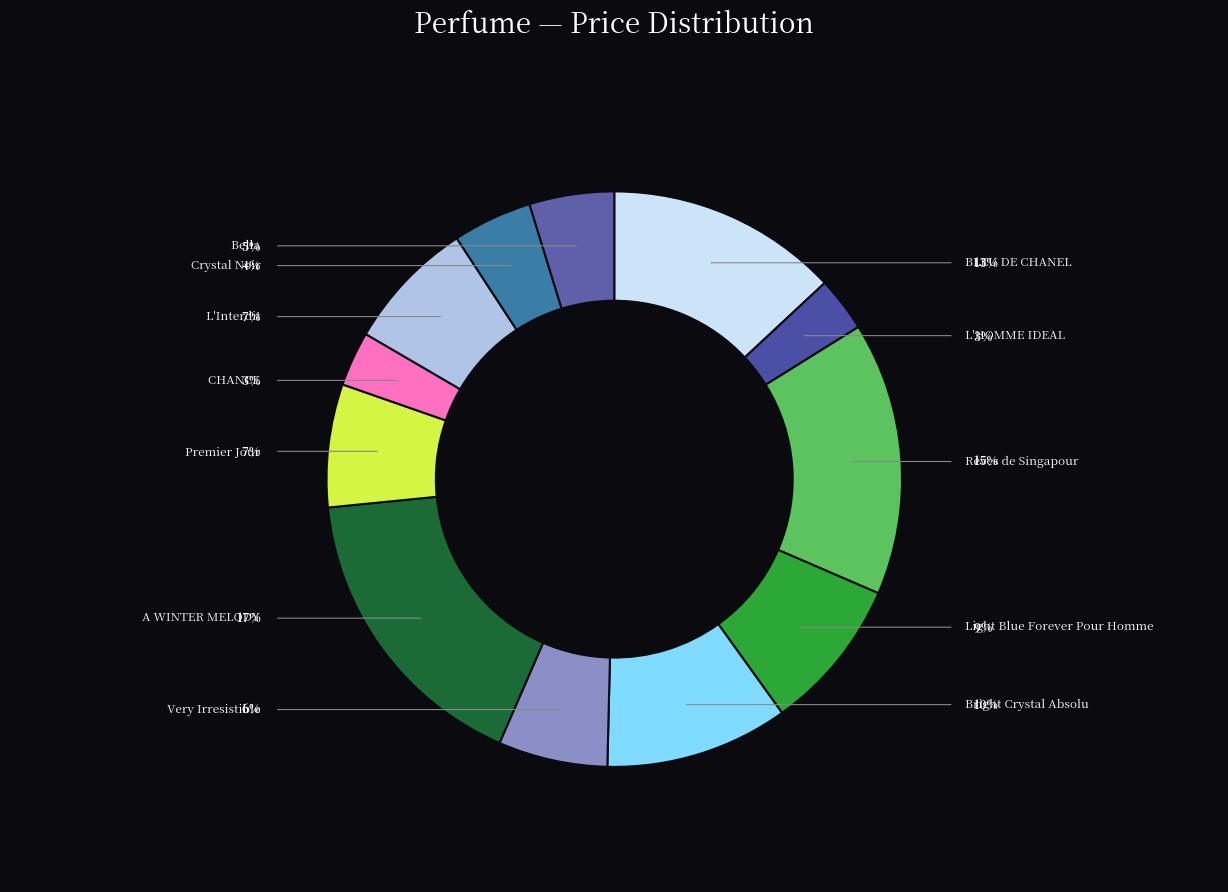

To the nearest percent, what is the difference between the Very Irresistible and L'Interdit slice percentages?

1%